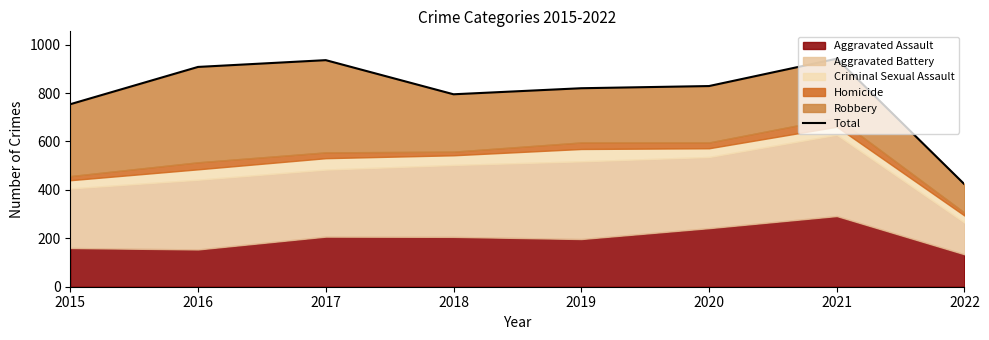

What is the sum of all values?

6407